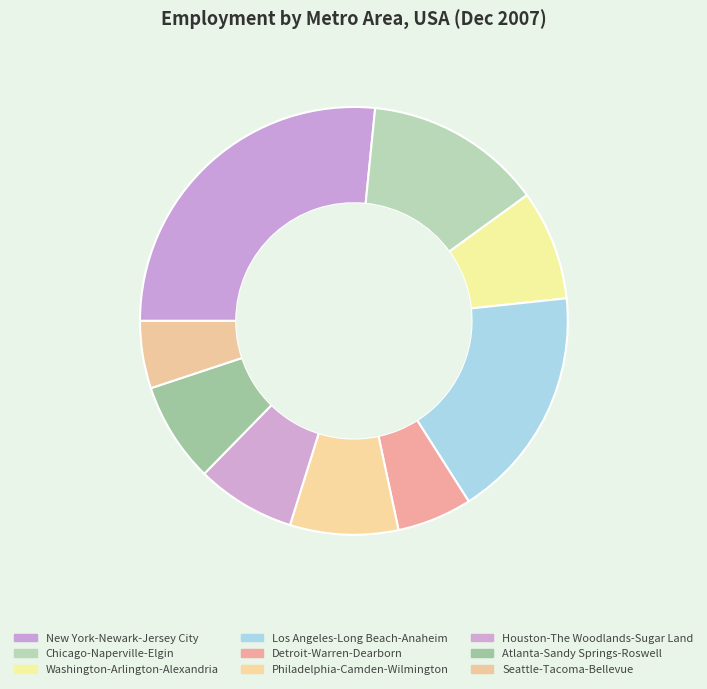

How many segments does this pie chart have?

9